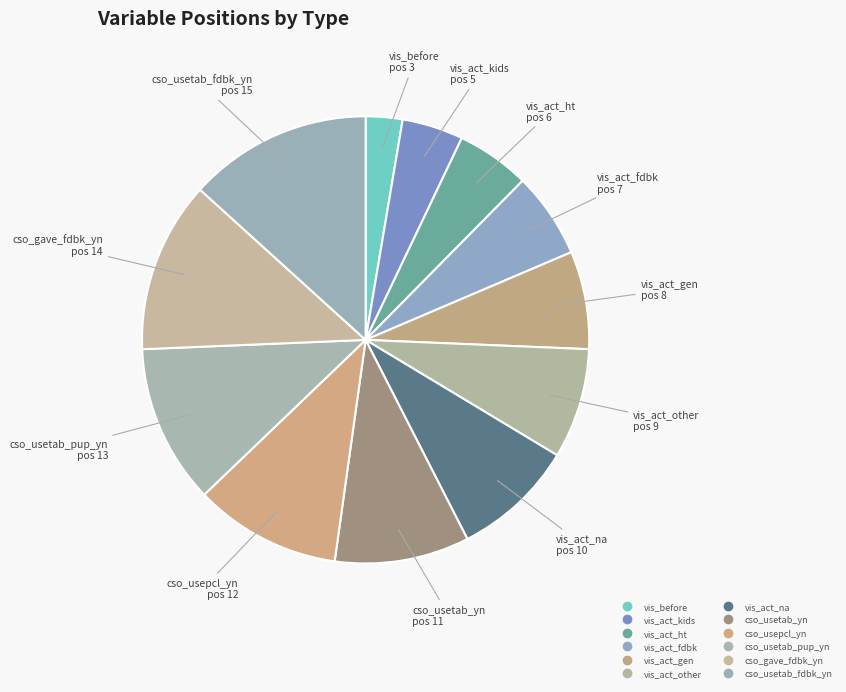

What is the change in value from vis_before to vis_act_ht?

+3